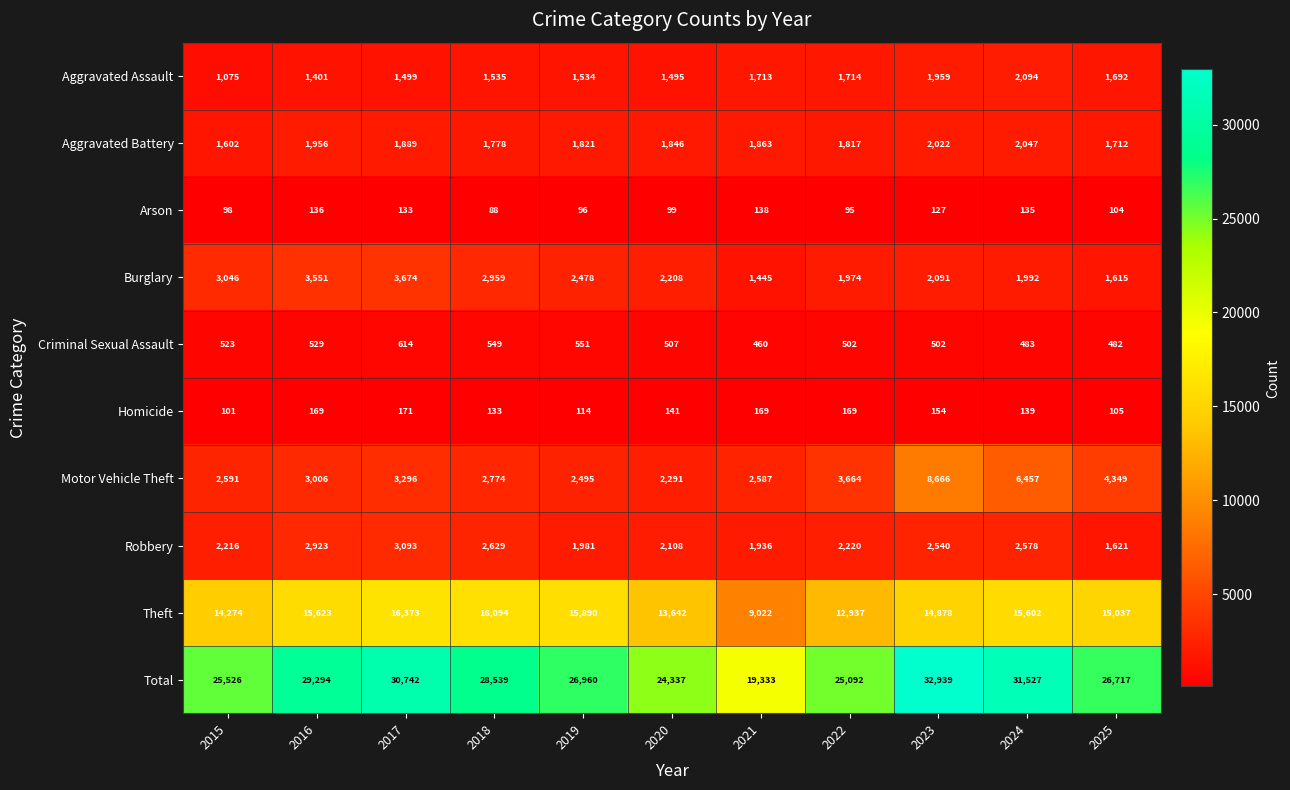

Which category has the lowest value across all series?

2018